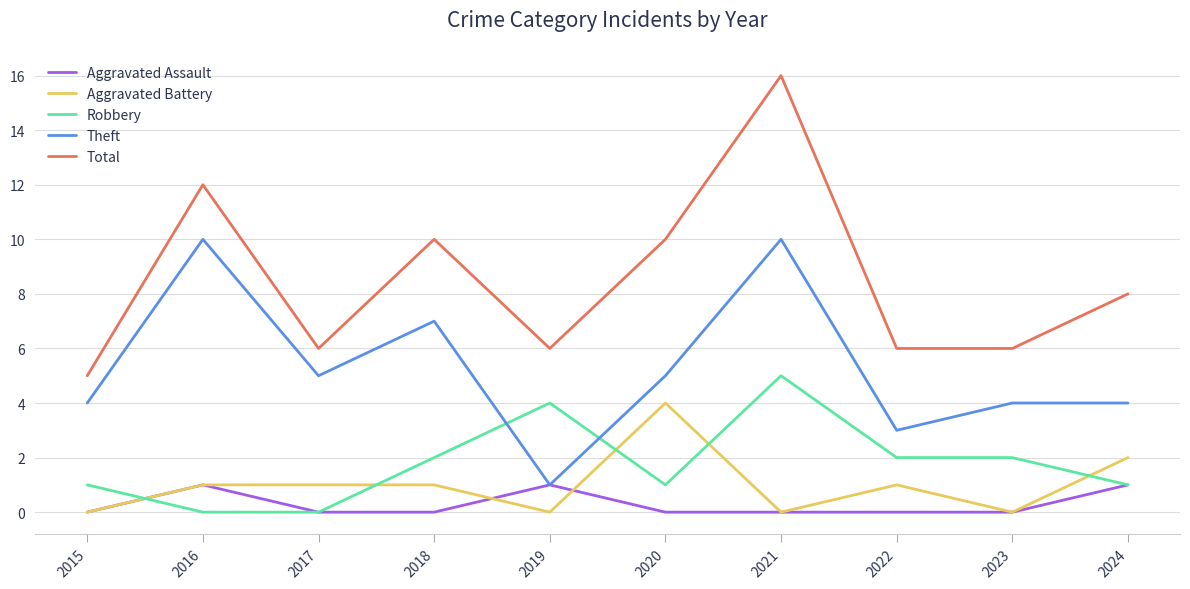

What is the total value across all series at 2015?

10